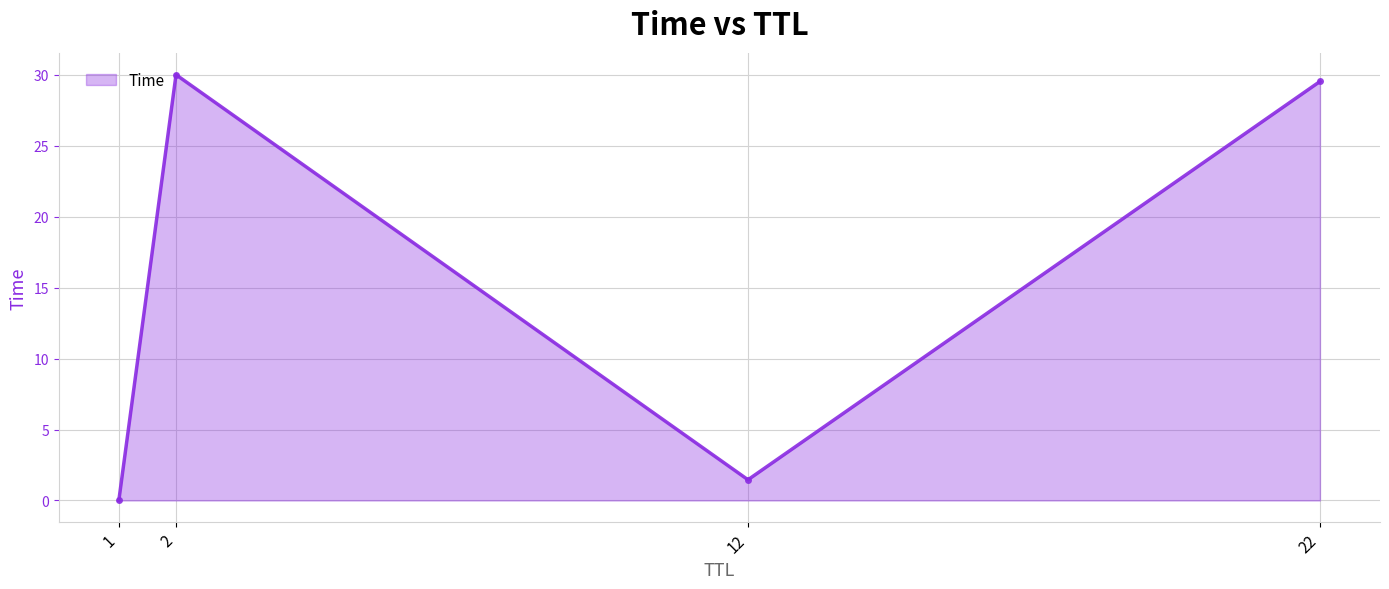

The chart shows a value of 0.0 at 1. True or false?

True